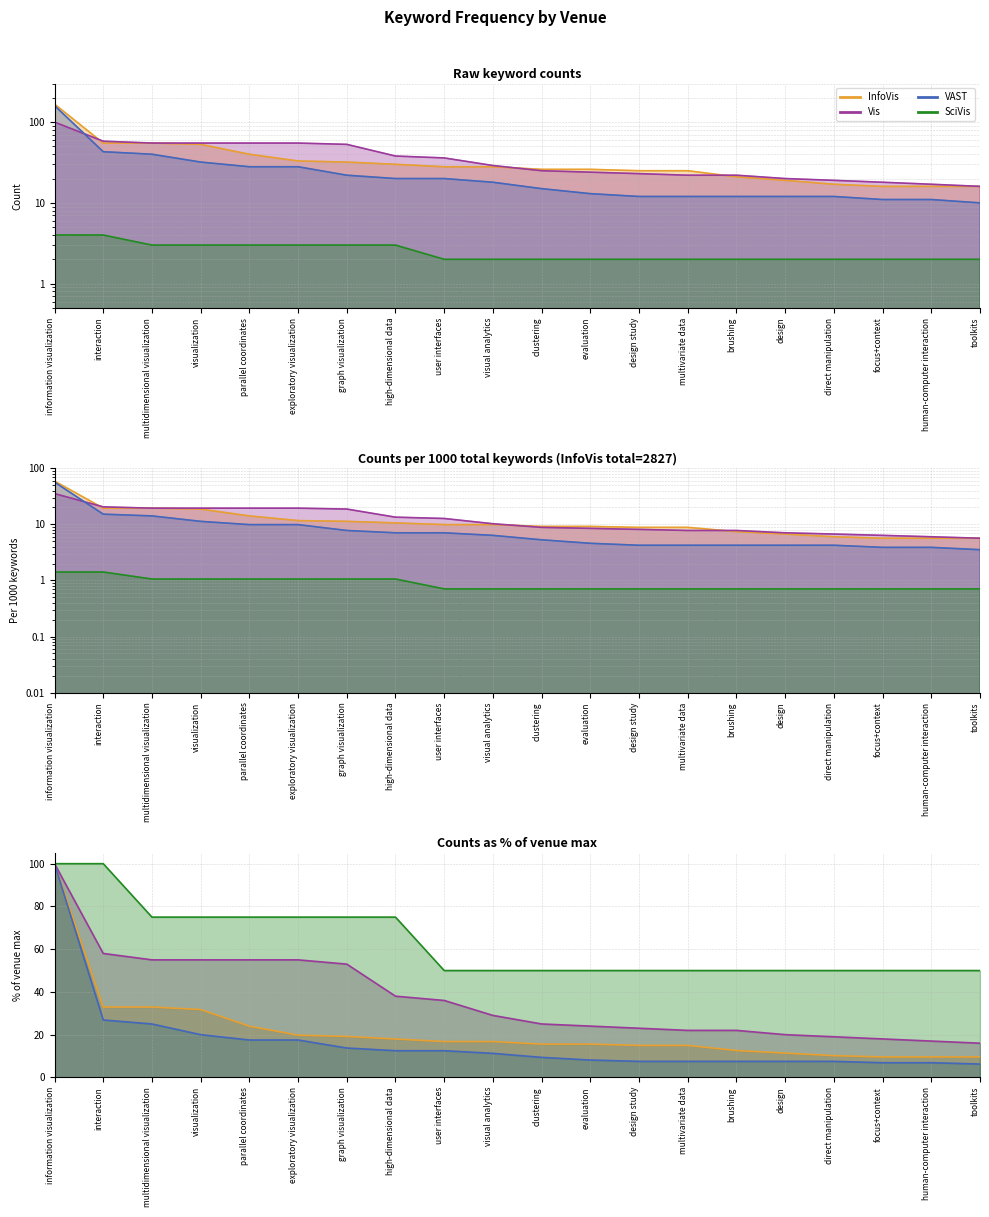

Reading left to right, list all the values displayed in this chart.

InfoVis: information visualization=167.0	interaction=55.0	multidimensional visualization=55.0	visualization=53.0	parallel coordinates=40.0	exploratory visualization=33.0	graph visualization=32.0	high-dimensional data=30.0	user interfaces=28.0	visual analytics=28.0	clustering=26.0	evaluation=26.0	design study=25.0	multivariate data=25.0	brushing=21.0	design=19.0	direct manipulation=17.0	focus+context=16.0	human-computer interaction=16.0	toolkits=16.0
Vis: information visualization=100.0	interaction=58.0	multidimensional visualization=55.0	visualization=55.0	parallel coordinates=55.0	exploratory visualization=55.0	graph visualization=53.0	high-dimensional data=38.0	user interfaces=36.0	visual analytics=29.0	clustering=25.0	evaluation=24.0	design study=23.0	multivariate data=22.0	brushing=22.0	design=20.0	direct manipulation=19.0	focus+context=18.0	human-computer interaction=17.0	toolkits=16.0
VAST: information visualization=100.0	interaction=26.9	multidimensional visualization=25.0	visualization=20.0	parallel coordinates=17.5	exploratory visualization=17.5	graph visualization=13.8	high-dimensional data=12.5	user interfaces=12.5	visual analytics=11.2	clustering=9.4	evaluation=8.1	design study=7.5	multivariate data=7.5	brushing=7.5	design=7.5	direct manipulation=7.5	focus+context=6.9	human-computer interaction=6.9	toolkits=6.2
SciVis: information visualization=4.0	interaction=4.0	multidimensional visualization=3.0	visualization=3.0	parallel coordinates=3.0	exploratory visualization=3.0	graph visualization=3.0	high-dimensional data=3.0	user interfaces=2.0	visual analytics=2.0	clustering=2.0	evaluation=2.0	design study=2.0	multivariate data=2.0	brushing=2.0	design=2.0	direct manipulation=2.0	focus+context=2.0	human-computer interaction=2.0	toolkits=2.0